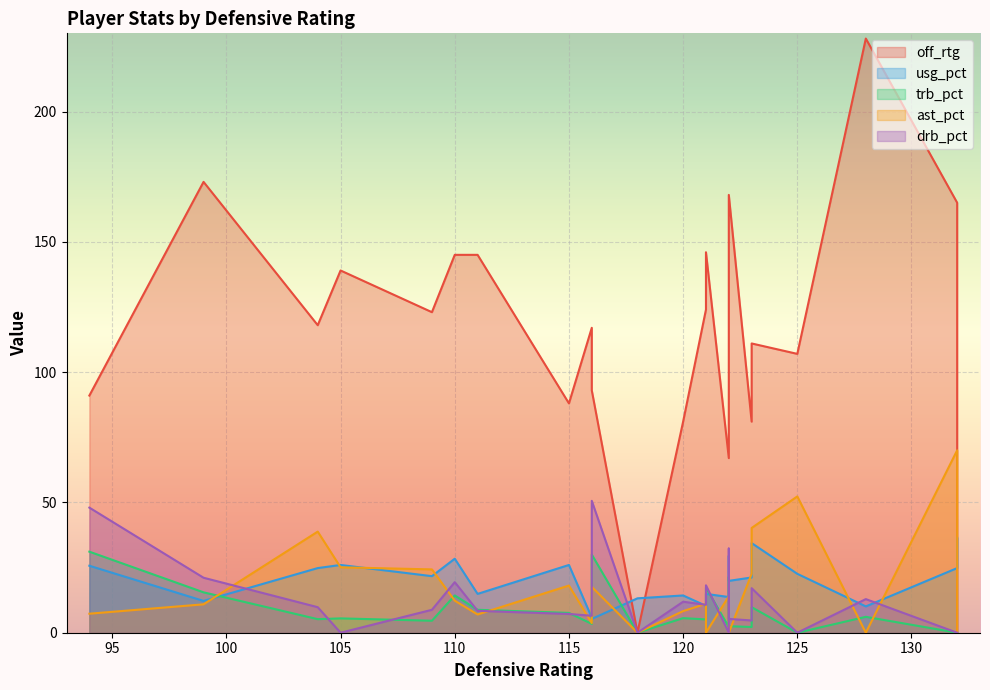

The value of usg_pct at 111 is 20.6. True or false?

False